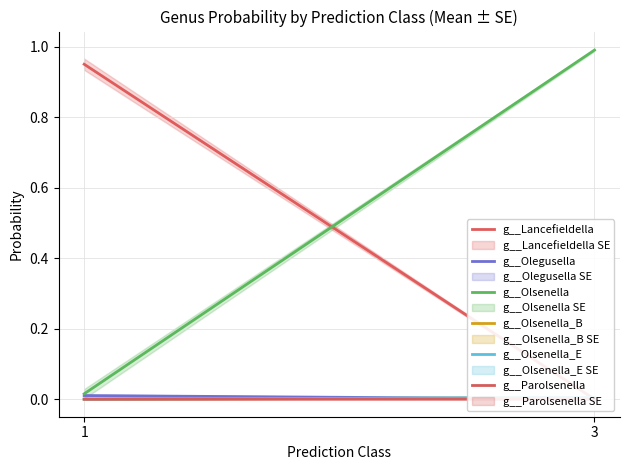

True or false: g__Olsenella_B has a value of 0.0 at 1.

True